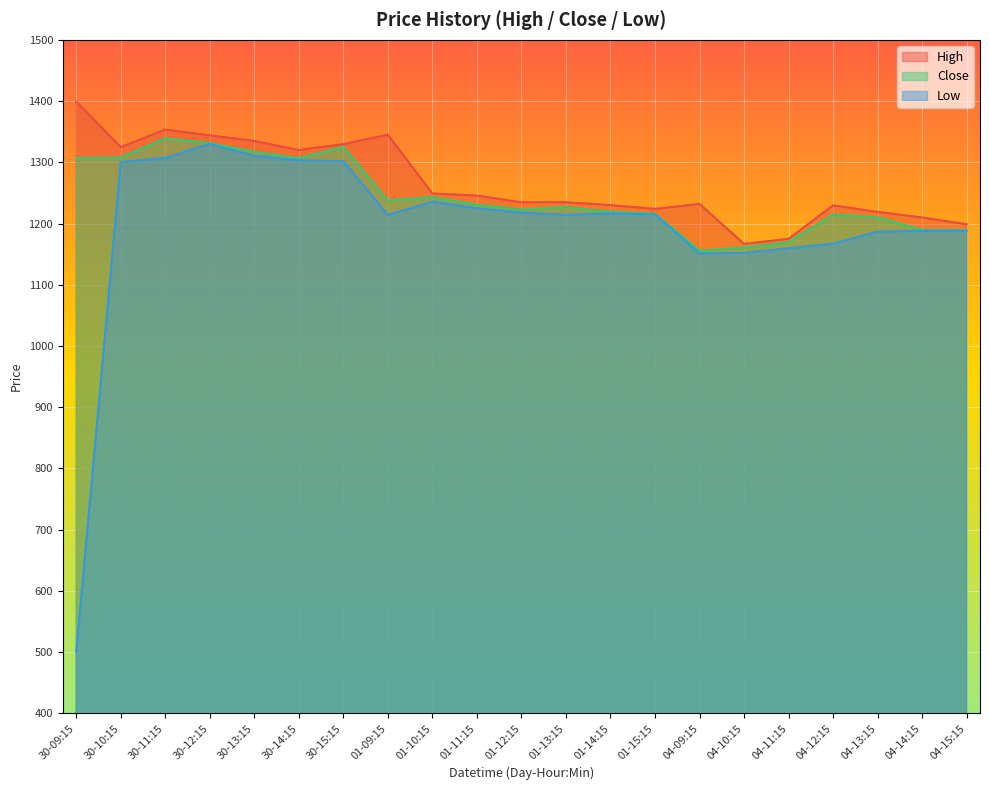

True or false: Close and High intersect in this chart.

False